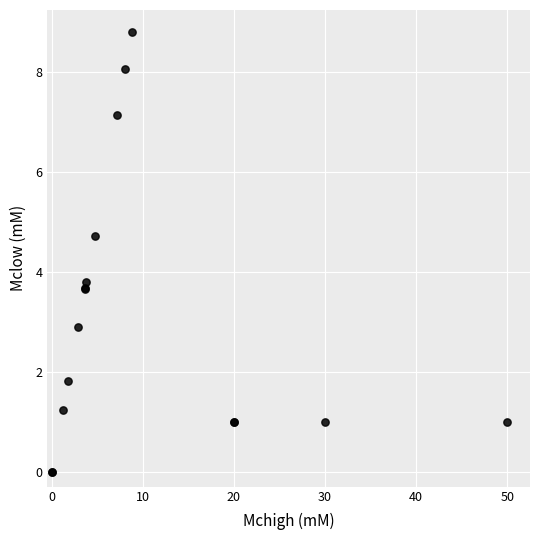

What Y value in the scatter plot is closest to 4?

3.8